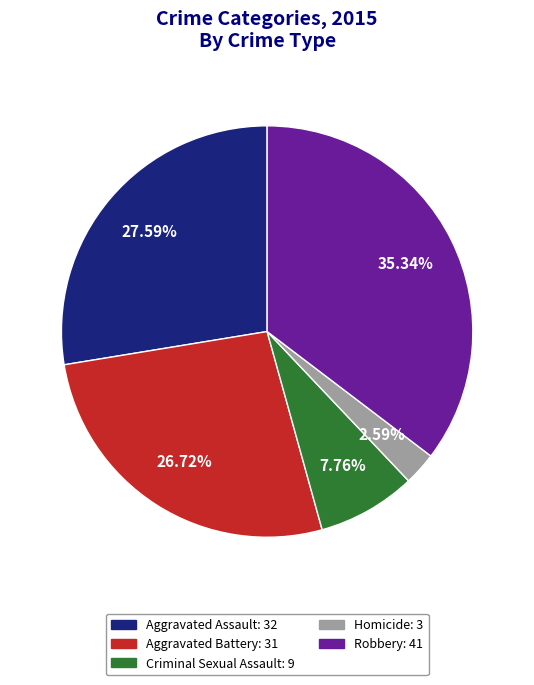

Rank the categories by value from lowest to highest.

Homicide, Criminal Sexual Assault, Aggravated Battery, Aggravated Assault, Robbery